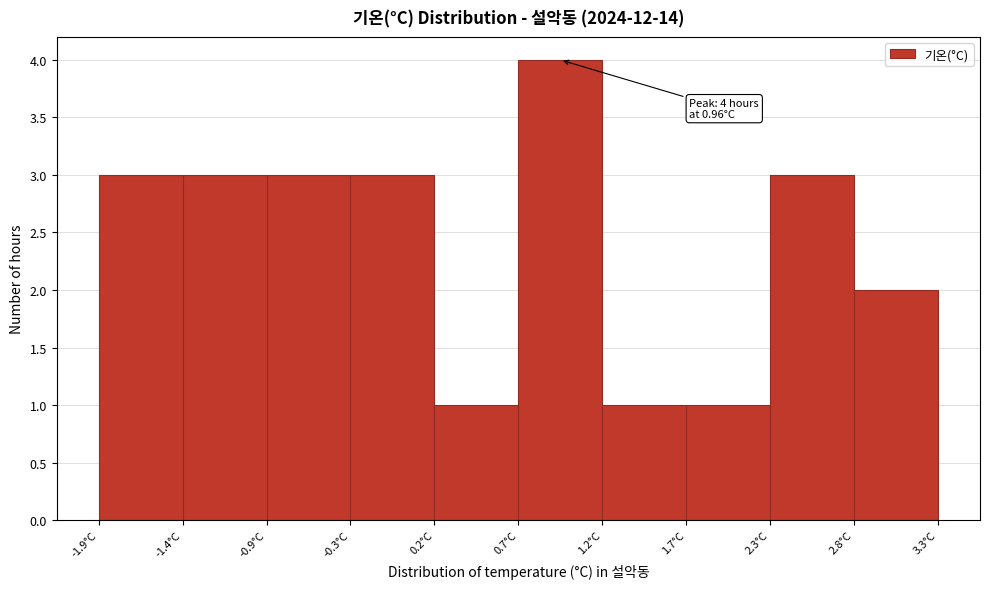

Which range on the x-axis has the tallest bar?

0.70 to 1.22